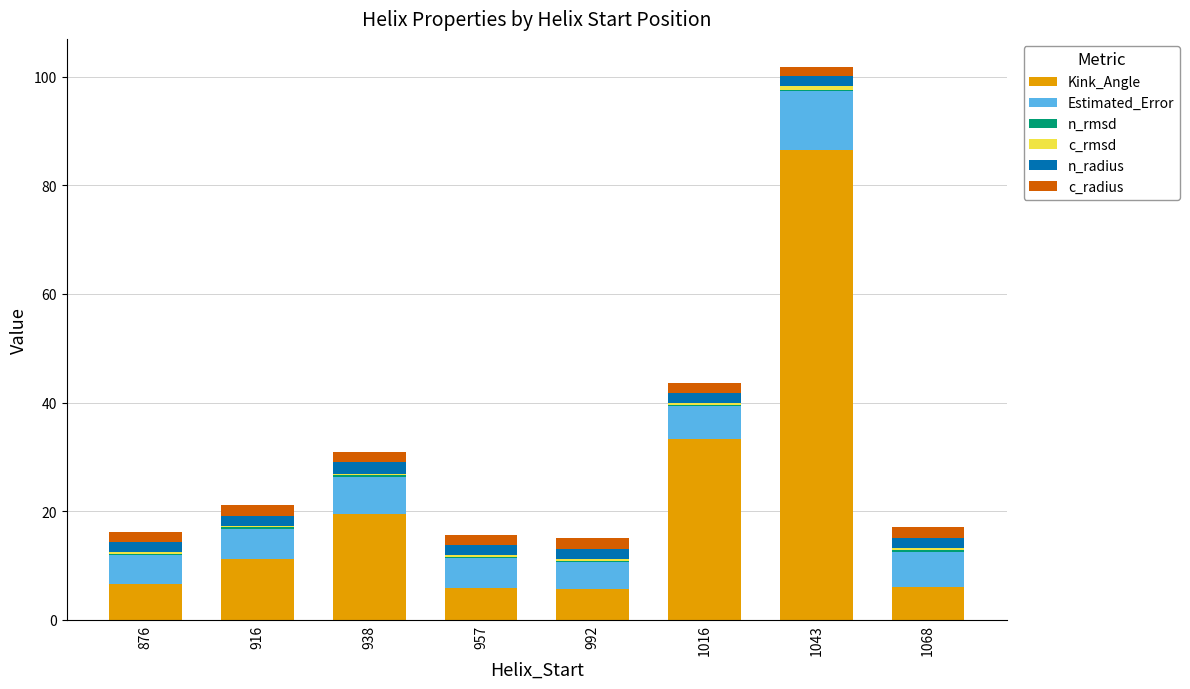

Is it true that Kink_Angle equals 33.3 at 1016?

True